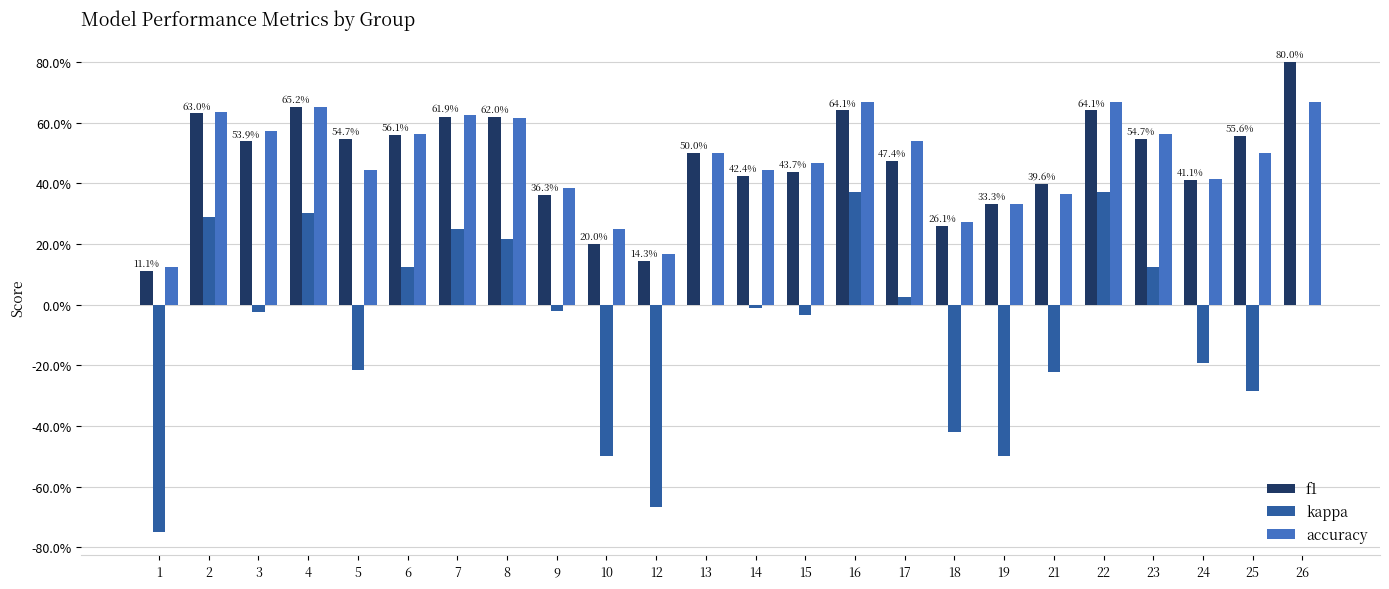

Which series has the widest spread of values?

kappa